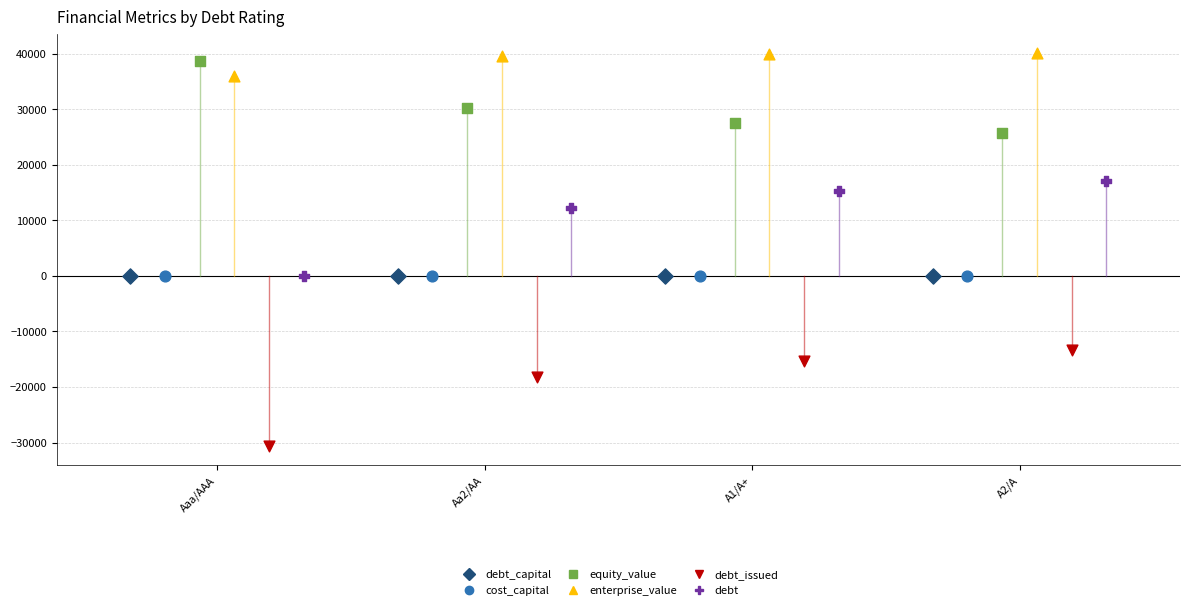

Which series reaches the minimum Y coordinate?

debt_issued